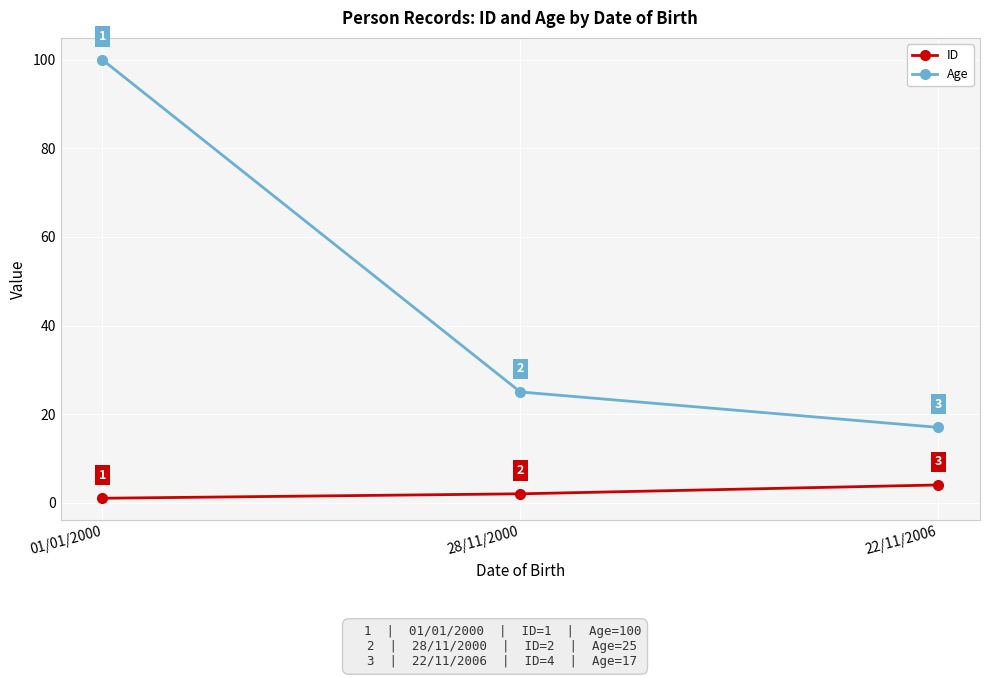

What is the label of the 2nd point from the right?

28/11/2000